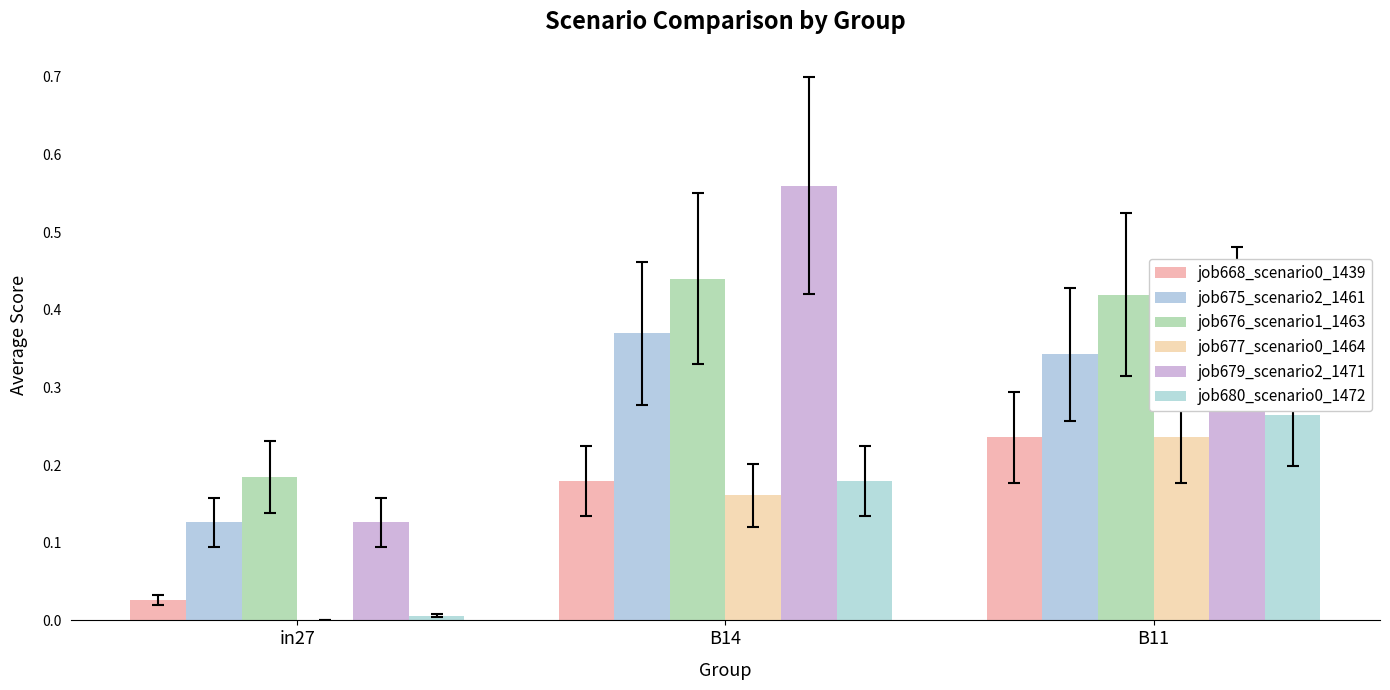

Are the bars grouped side by side (vs. stacked)?

Yes